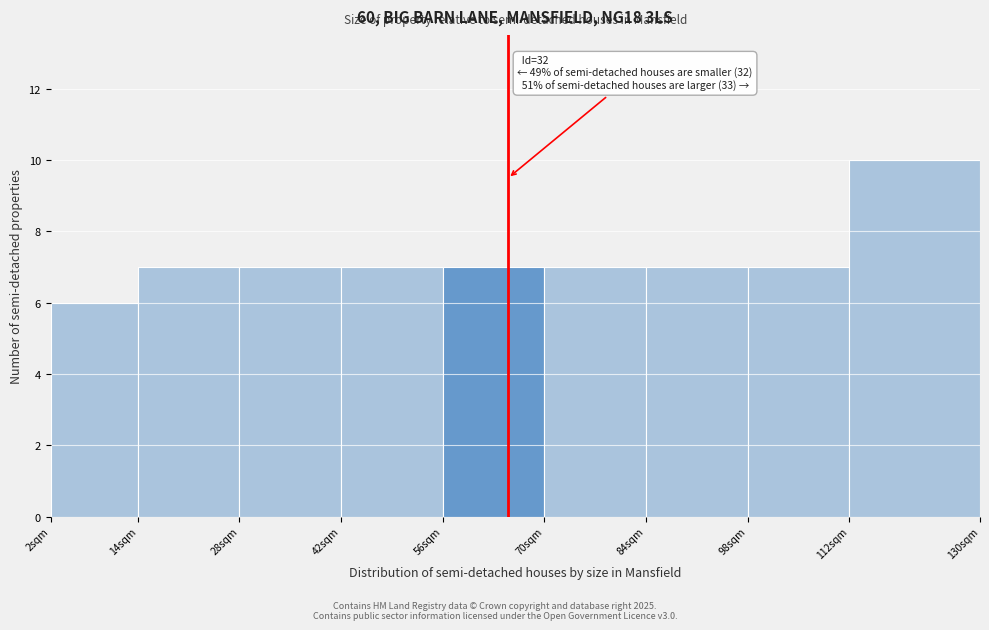

Reading left to right, extract all data points from this chart.

2sqm=6	14sqm=7	28sqm=7	42sqm=7	56sqm=7	70sqm=7	84sqm=7	98sqm=7	112sqm=10